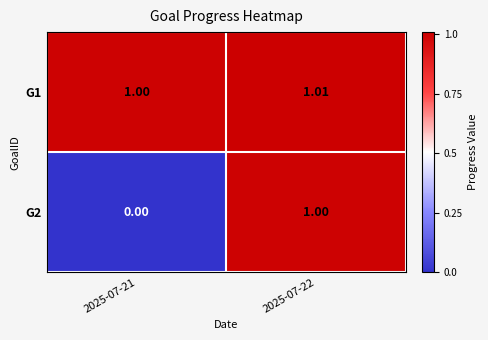

Is the value of G2 at 2025-07-22 greater than the value of G1 at 2025-07-22?

No